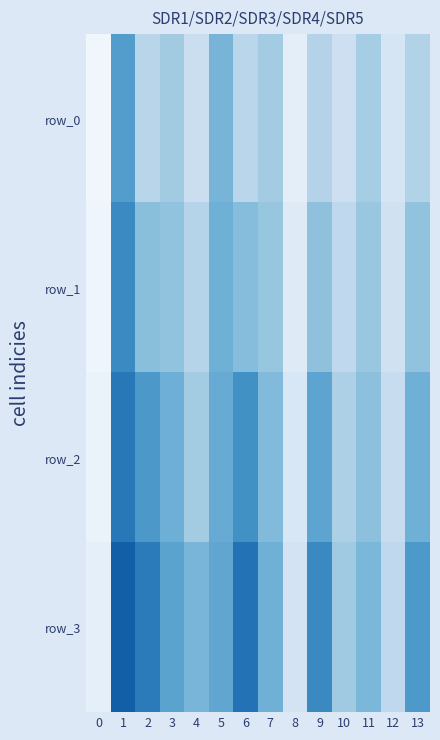

Which series has the largest range (max minus min)?

row_3